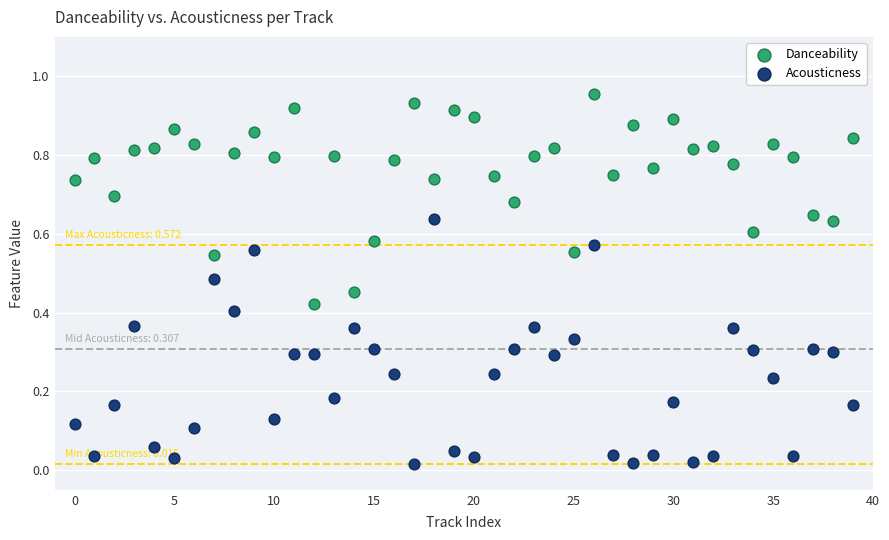

Which series reaches the maximum Y coordinate?

Danceability